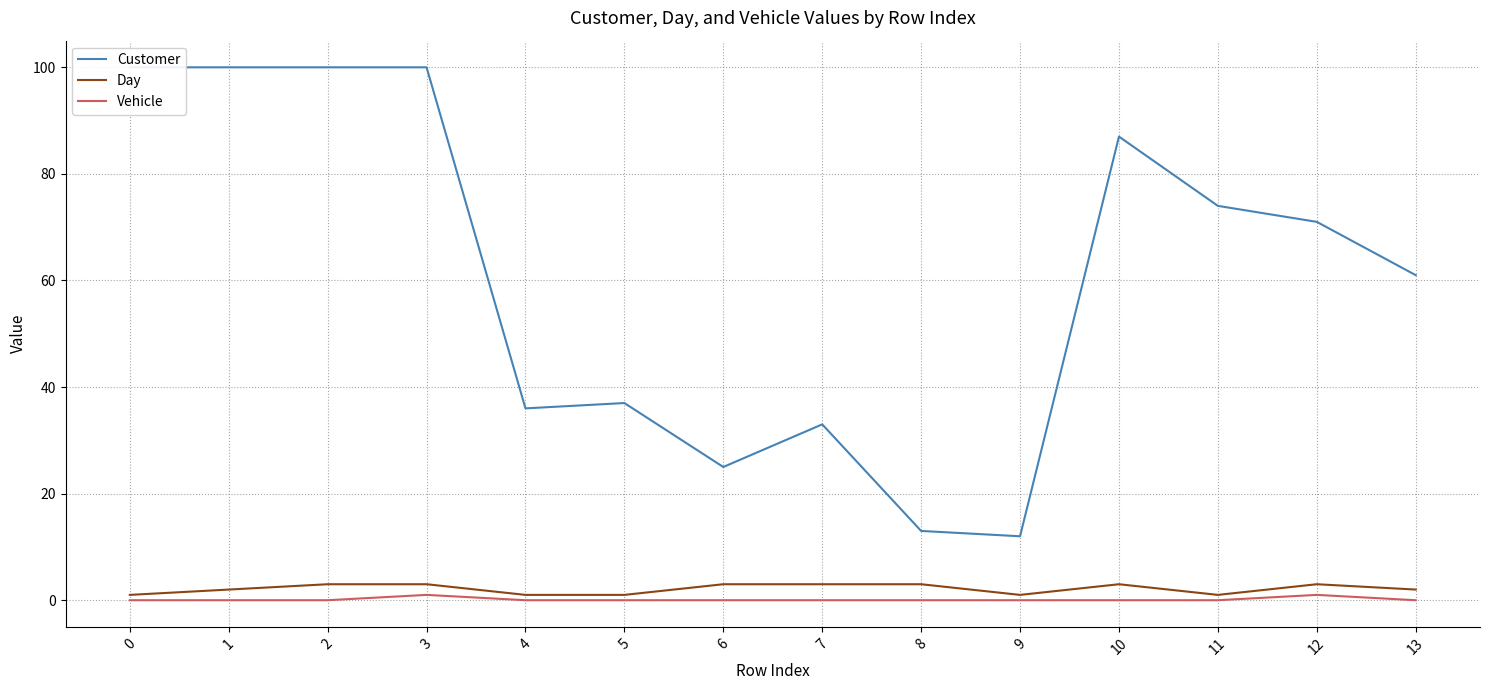

Reading left to right, transcribe all the data shown in this chart.

Customer: 100	100	100	100	36	37	25	33	13	12	87	74	71	61
Day: 1	2	3	3	1	1	3	3	3	1	3	1	3	2
Vehicle: 0	0	0	1	0	0	0	0	0	0	0	0	1	0